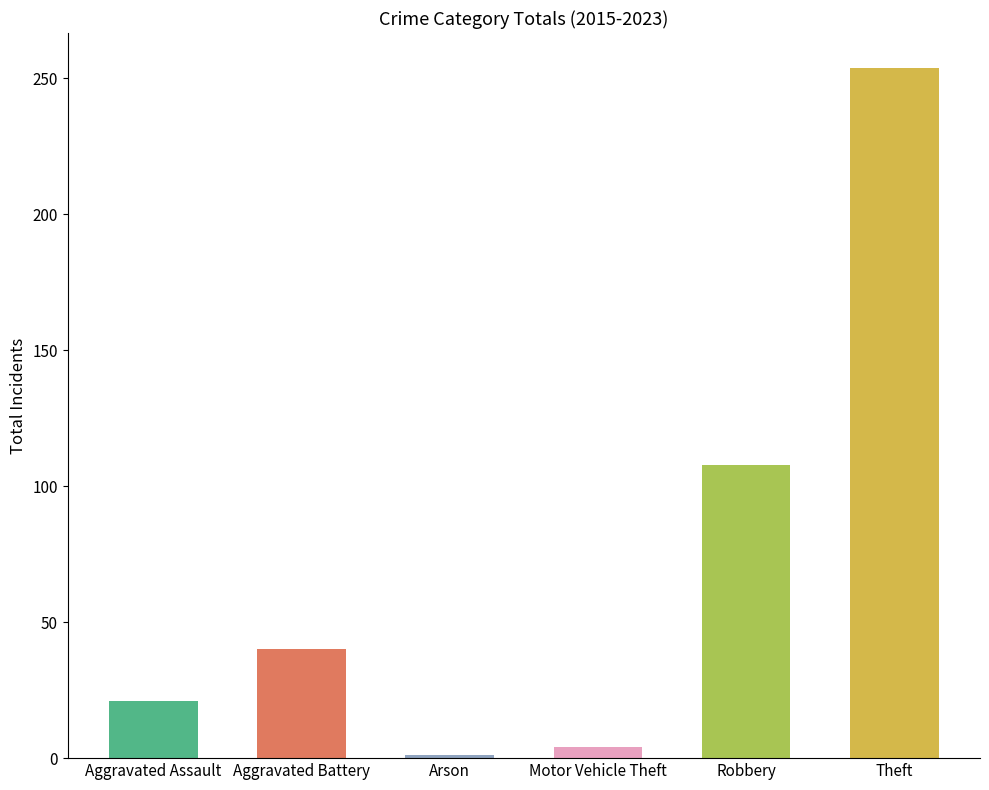

Between Theft and Motor Vehicle Theft, which is larger?

Theft